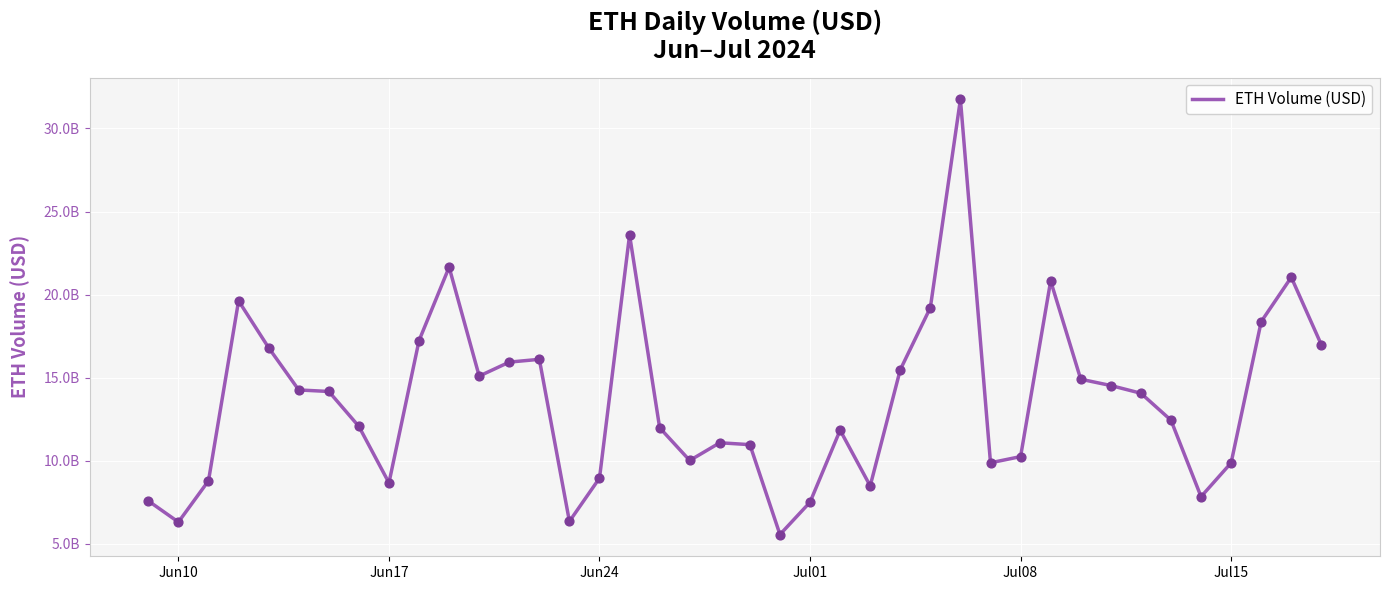

Is this an area chart (filled region under the line)?

No